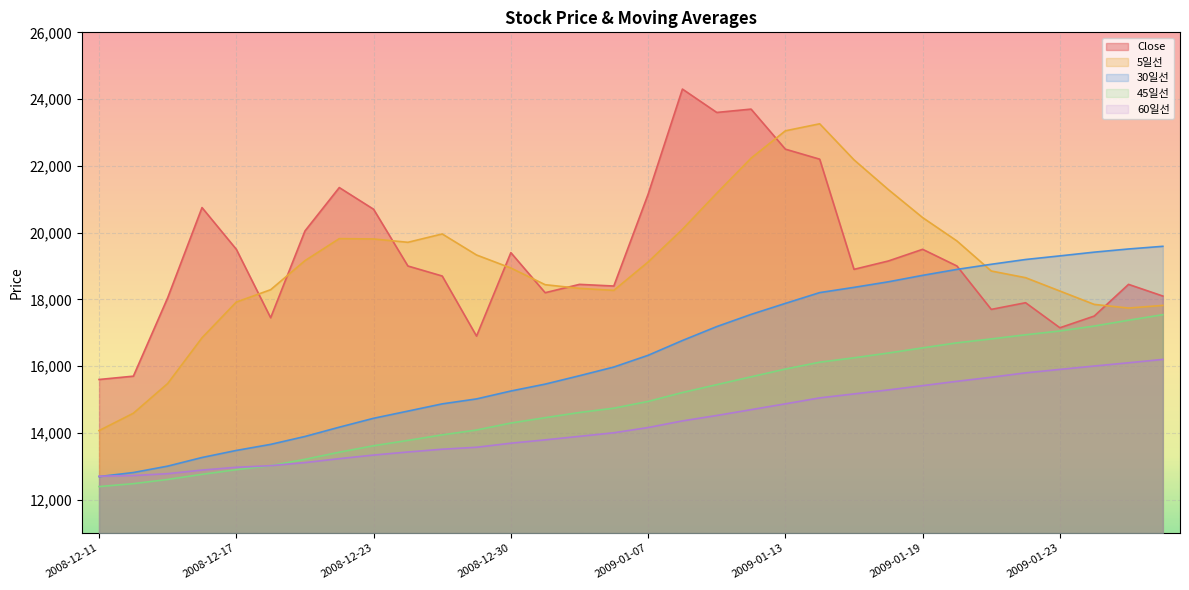

True or false: 30일선 and 5일선 cross at least once.

True